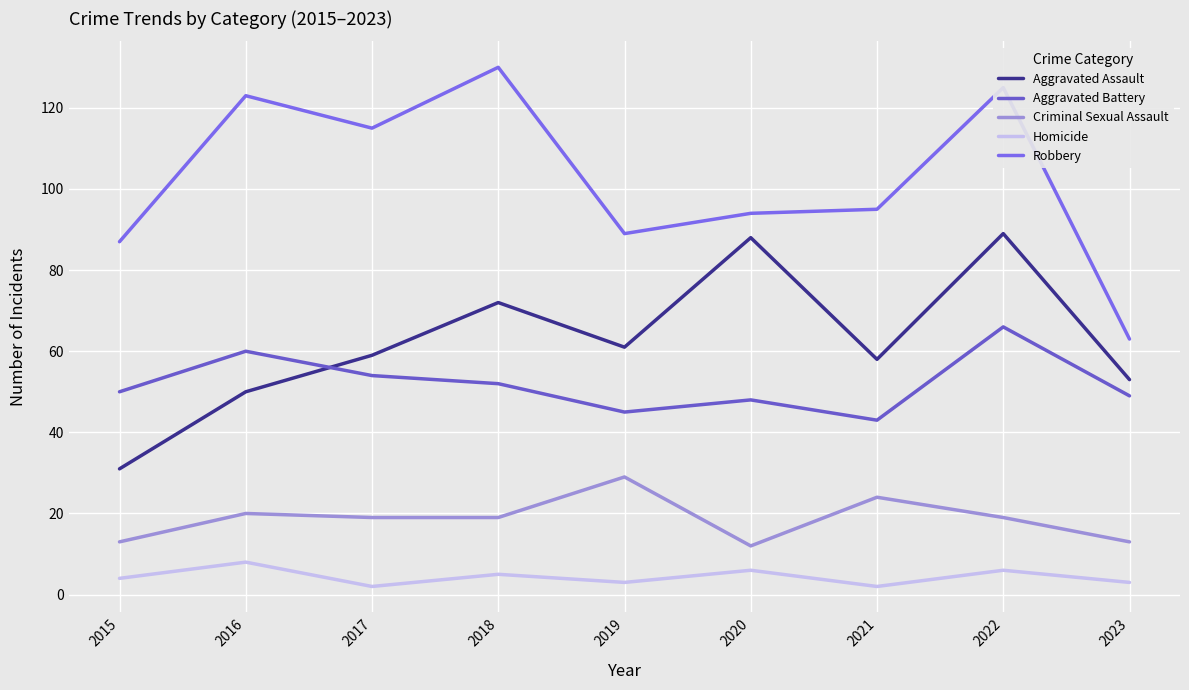

Reading right to left, list all the values displayed in this chart.

Aggravated Assault: 2023=53	2022=89	2021=58	2020=88	2019=61	2018=72	2017=59	2016=50	2015=31
Aggravated Battery: 2023=49	2022=66	2021=43	2020=48	2019=45	2018=52	2017=54	2016=60	2015=50
Criminal Sexual Assault: 2023=13	2022=19	2021=24	2020=12	2019=29	2018=19	2017=19	2016=20	2015=13
Homicide: 2023=3	2022=6	2021=2	2020=6	2019=3	2018=5	2017=2	2016=8	2015=4
Robbery: 2023=63	2022=125	2021=95	2020=94	2019=89	2018=130	2017=115	2016=123	2015=87